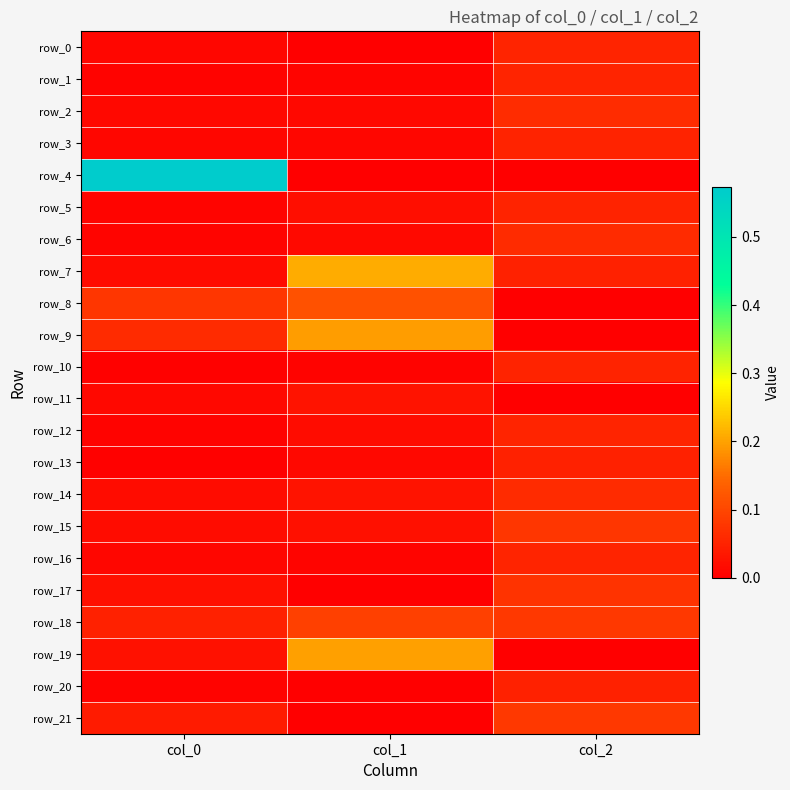

What is the sum of all row_15 values?

0.1